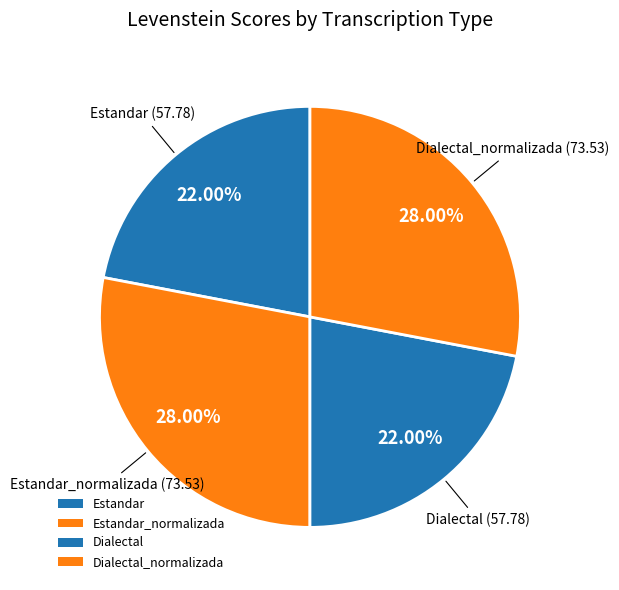

To the nearest percent, what portion does Estandar_normalizada represent?

28%